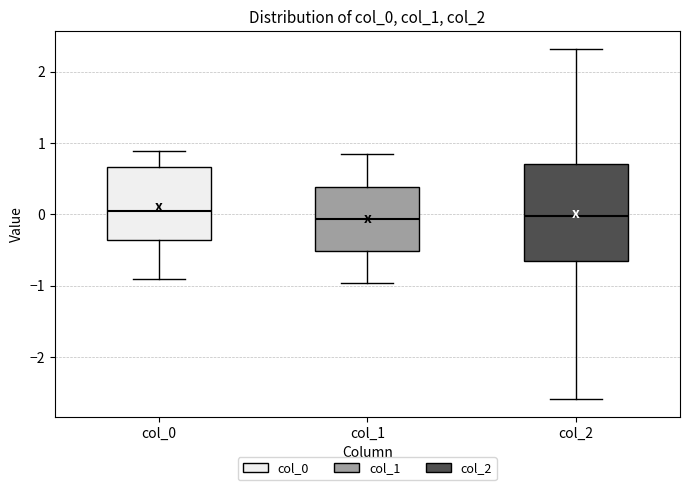

Comparing the boxes themselves (not the whiskers), which one is the tallest?

col_2